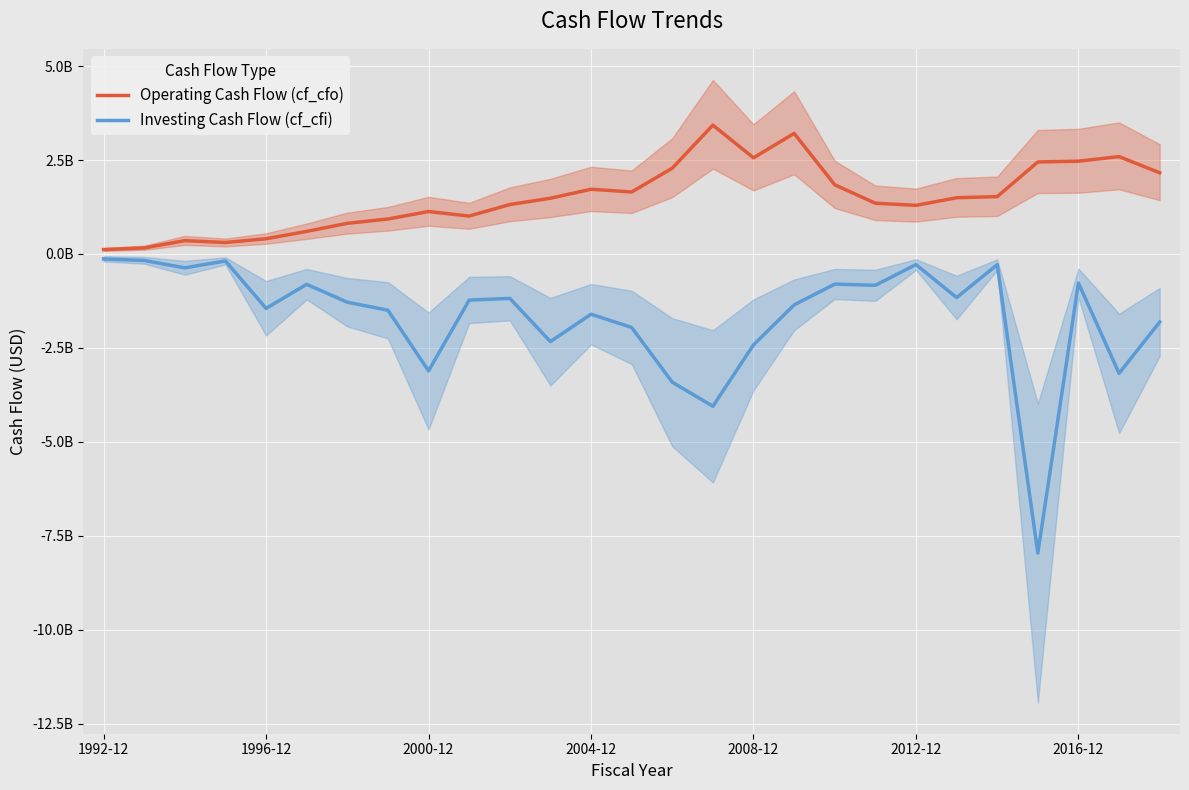

At which category does the chart reach its peak across all series?

15